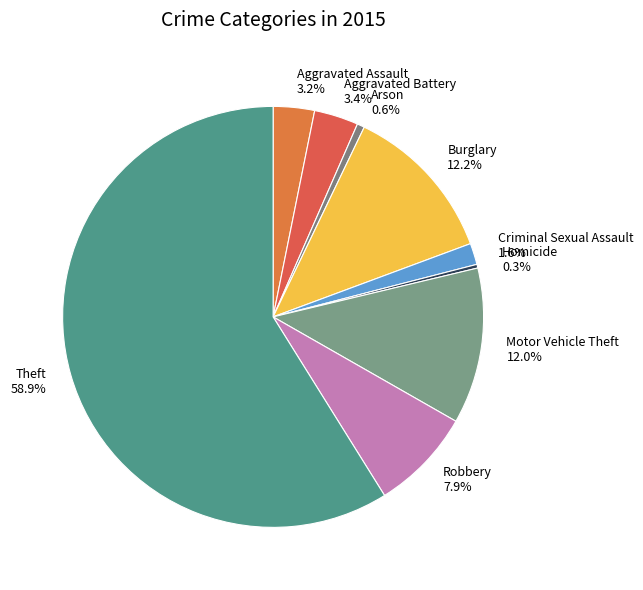

To the nearest percent, what is the difference between the largest and smallest slice percentages?

59%